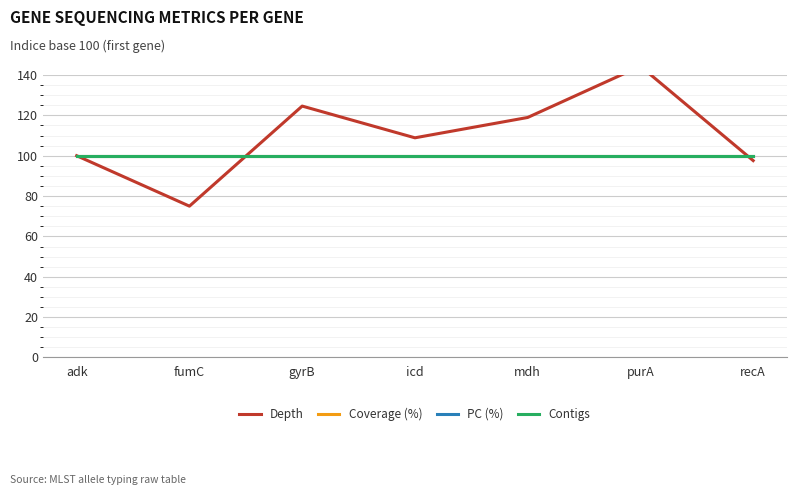

Count the number of categories in the chart.

7